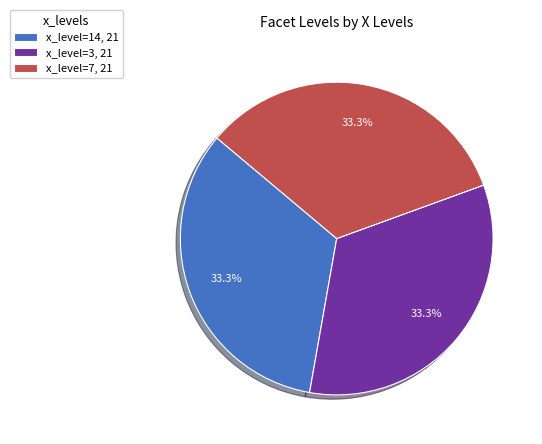

Approximately how many times larger is the value at x_level=14, 21 compared to x_level=7, 21?

1.0